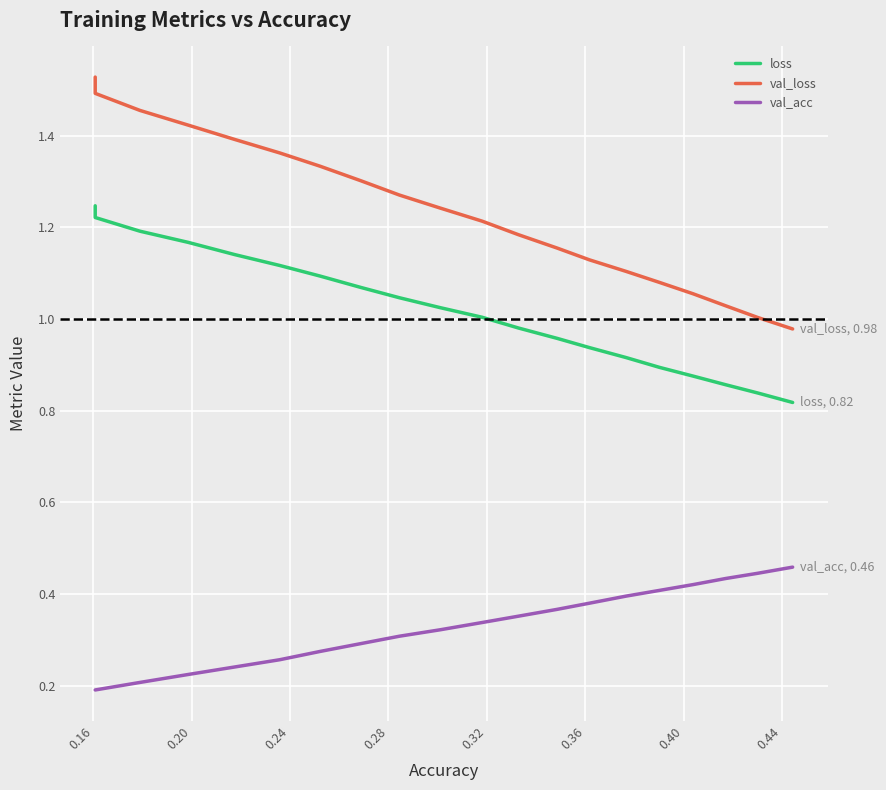

Which series has the largest total across all categories?

val_loss